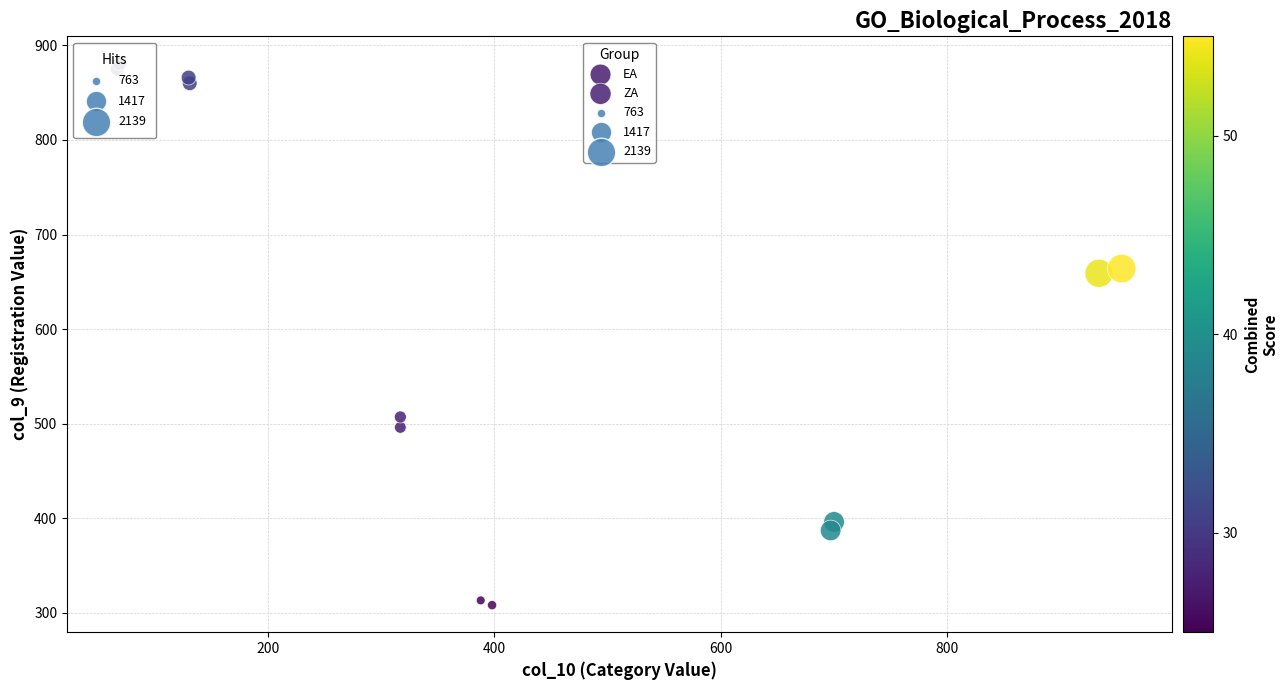

Which series has the widest spread of Y values?

ZA